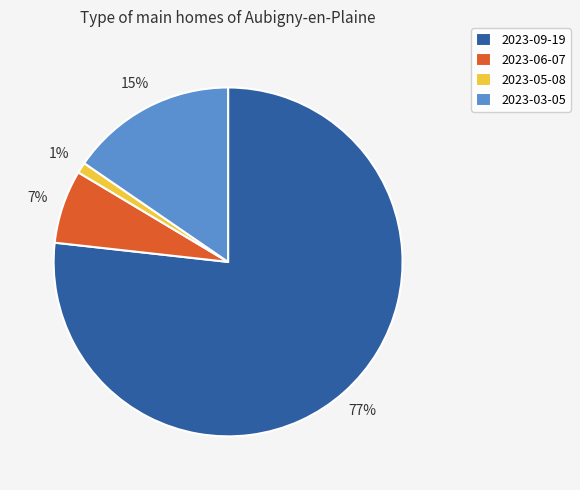

Do 2023-09-19 and 2023-06-07 together represent more than half of the pie?

Yes